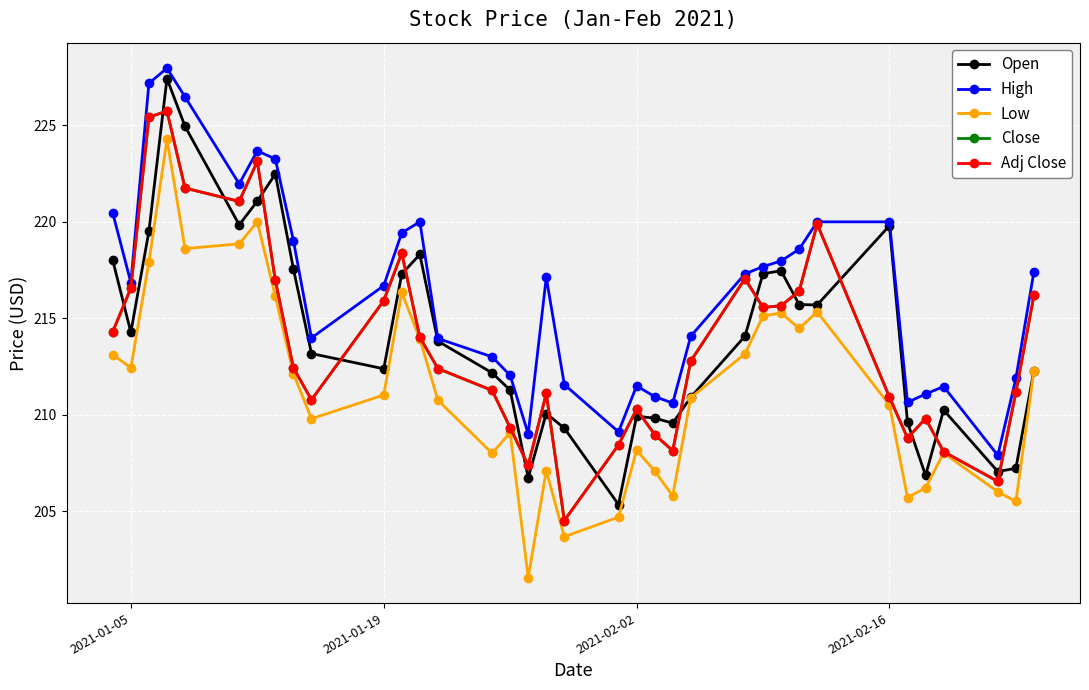

Is this an area chart (filled region under the line)?

No